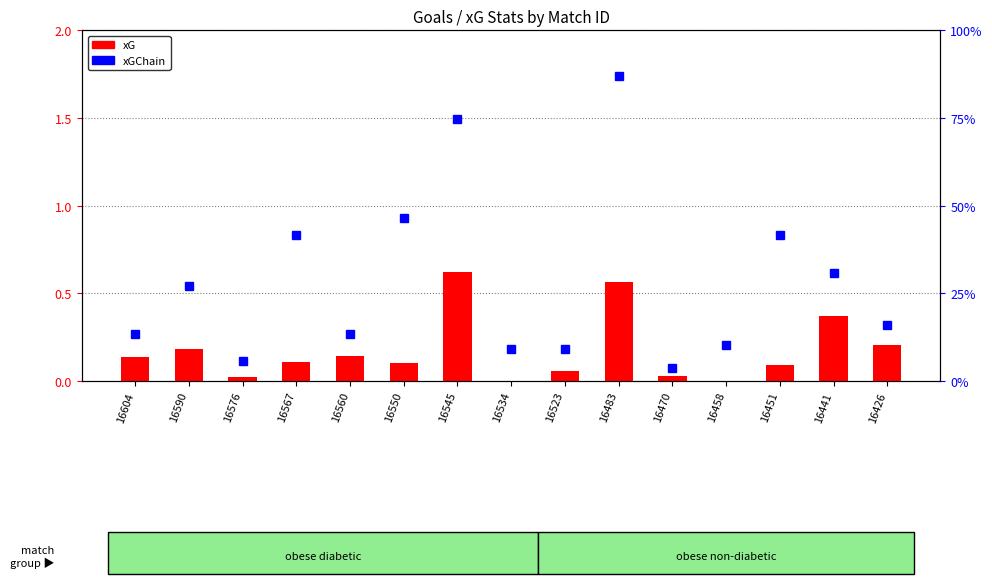

True or false: xG has a value of 0.1 at 16604.

True